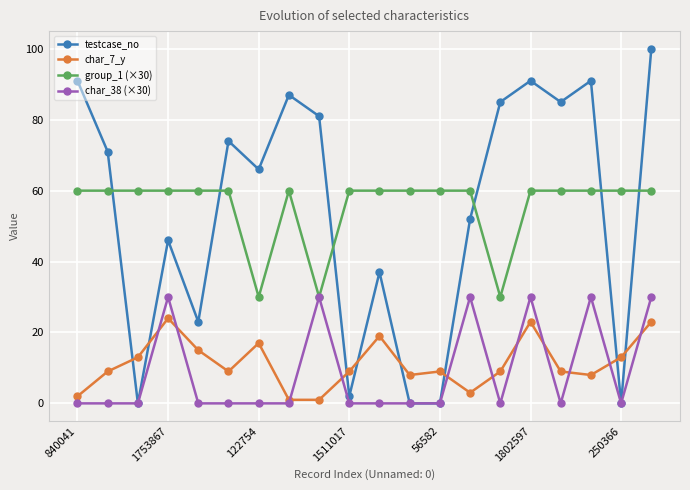

List the series in order of their peak value, lowest first.

char_7_y, char_38 (×30), group_1 (×30), testcase_no